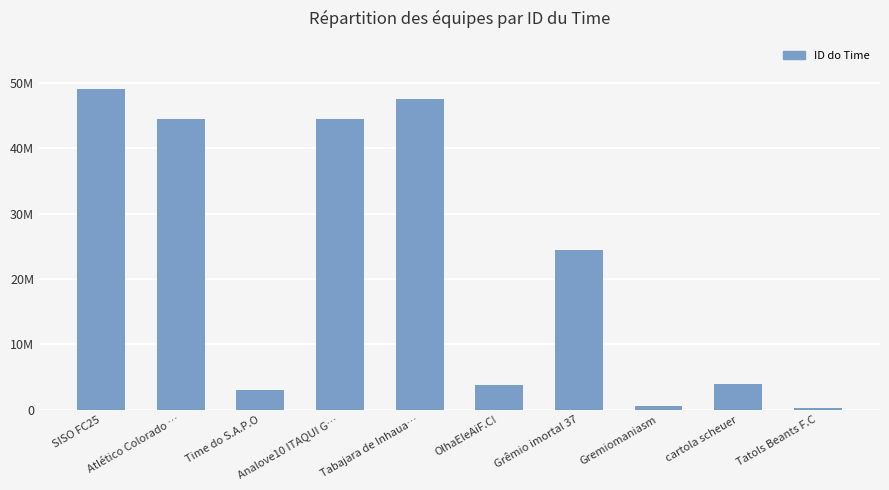

Are the bars horizontal?

No